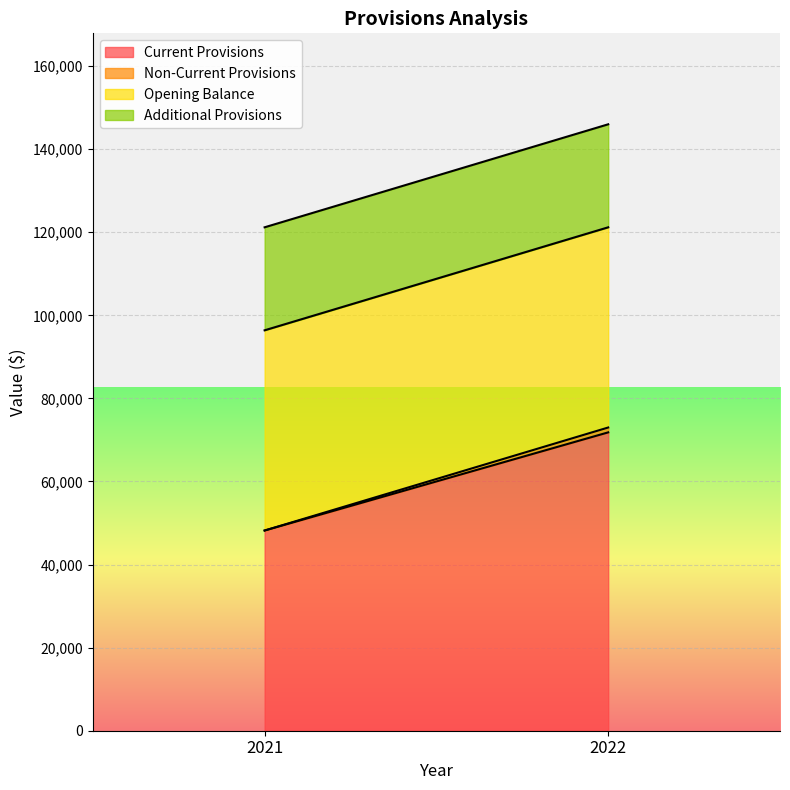

The Non-Current Provisions series shows 673 at 2021. True or false?

False